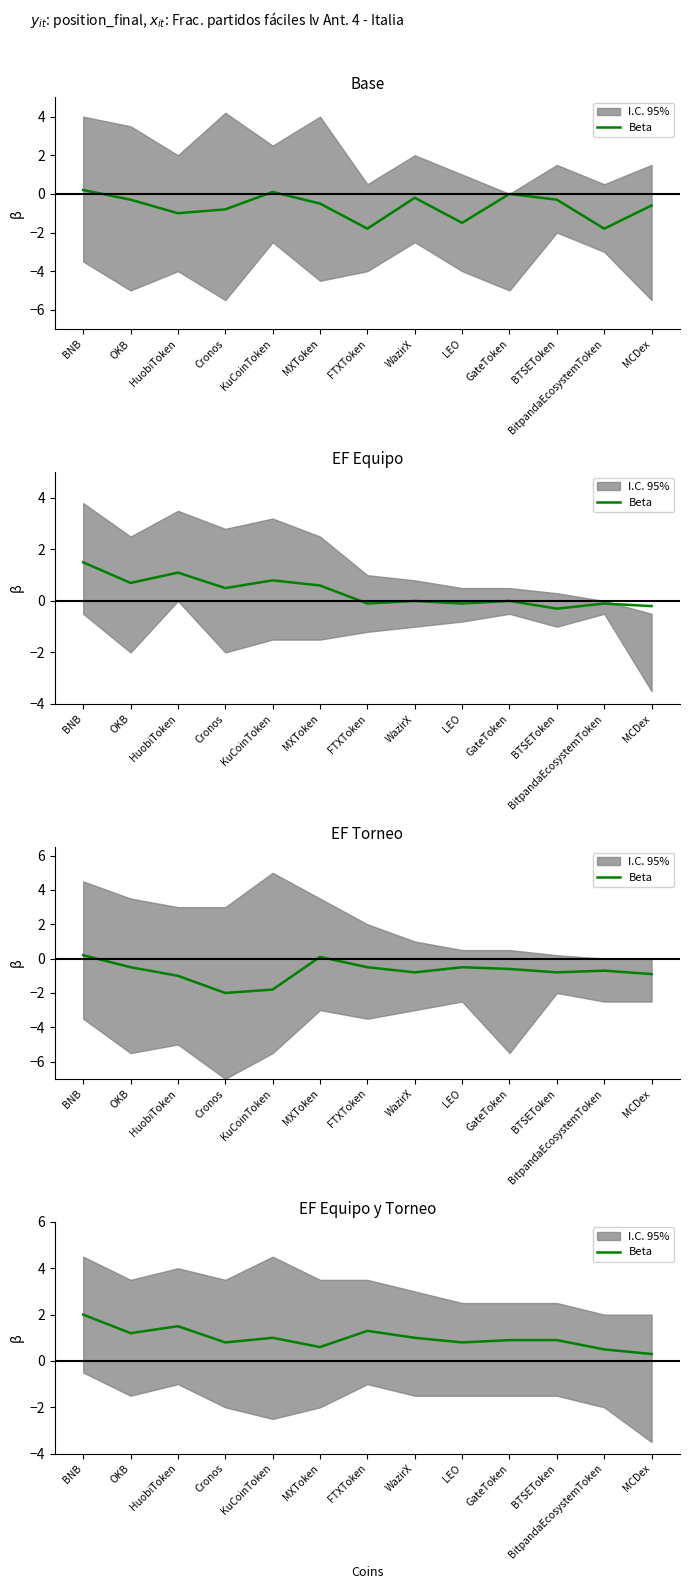

What is the difference between the maximum and minimum values?

1.7